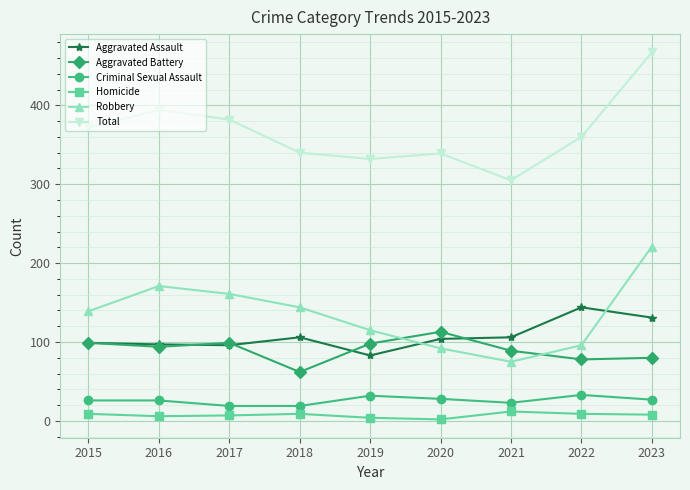

List the series in order of their peak value, lowest first.

Homicide, Criminal Sexual Assault, Aggravated Battery, Aggravated Assault, Robbery, Total